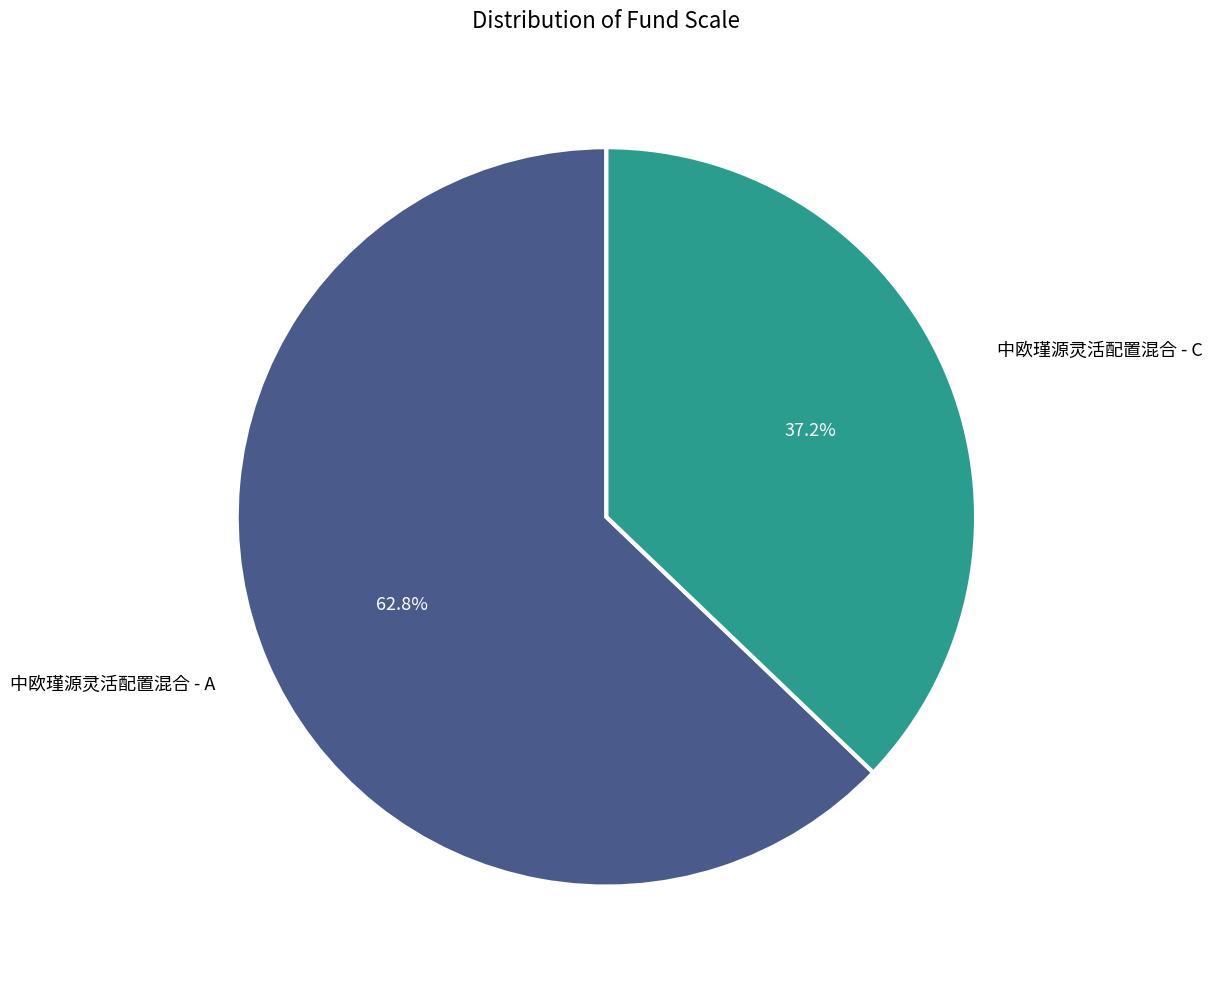

What is the smallest slice in the pie chart?

中欧瑾源灵活配置混合 - C